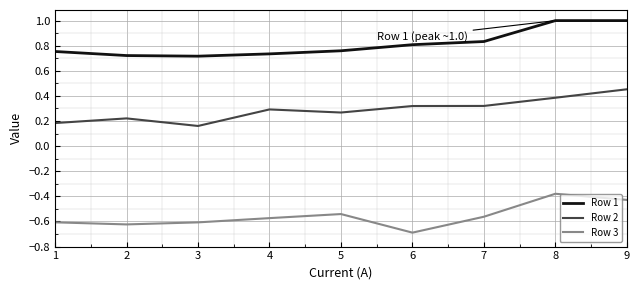

How many lines are shown in the chart?

3